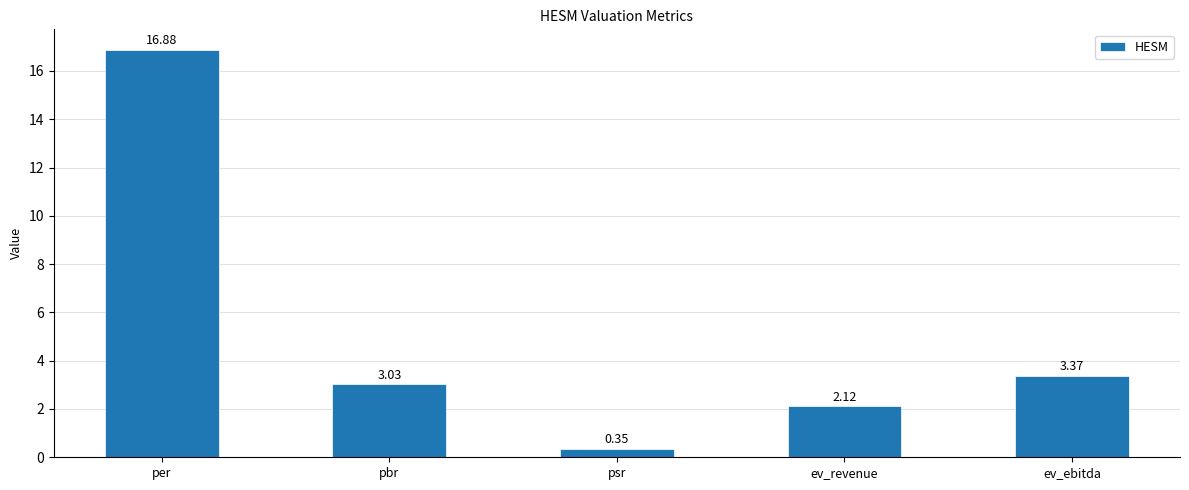

Are the bars horizontal?

No